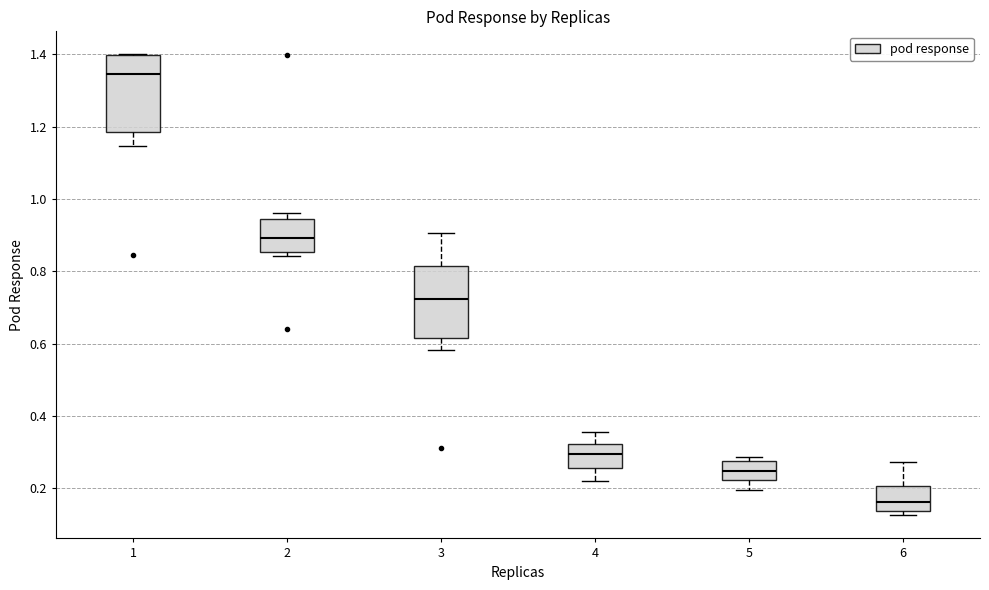

Reading left to right, transcribe this box plot: for each box, give where its median line is, the range the box spans, and where its two whiskers end, as read against the y-axis. The values are not printed on the chart, so give them approximately, as read against the axis.

1: median 1.34, box 1.18 to 1.40, whiskers 1.14 to 1.40
2: median 0.90, box 0.86 to 0.94, whiskers 0.84 to 0.96
3: median 0.72, box 0.62 to 0.82, whiskers 0.58 to 0.90
4: median 0.30, box 0.26 to 0.32, whiskers 0.22 to 0.36
5: median 0.24, box 0.22 to 0.28, whiskers 0.20 to 0.28 (just above the box's upper edge)
6: median 0.16, box 0.14 to 0.20, whiskers 0.12 to 0.28